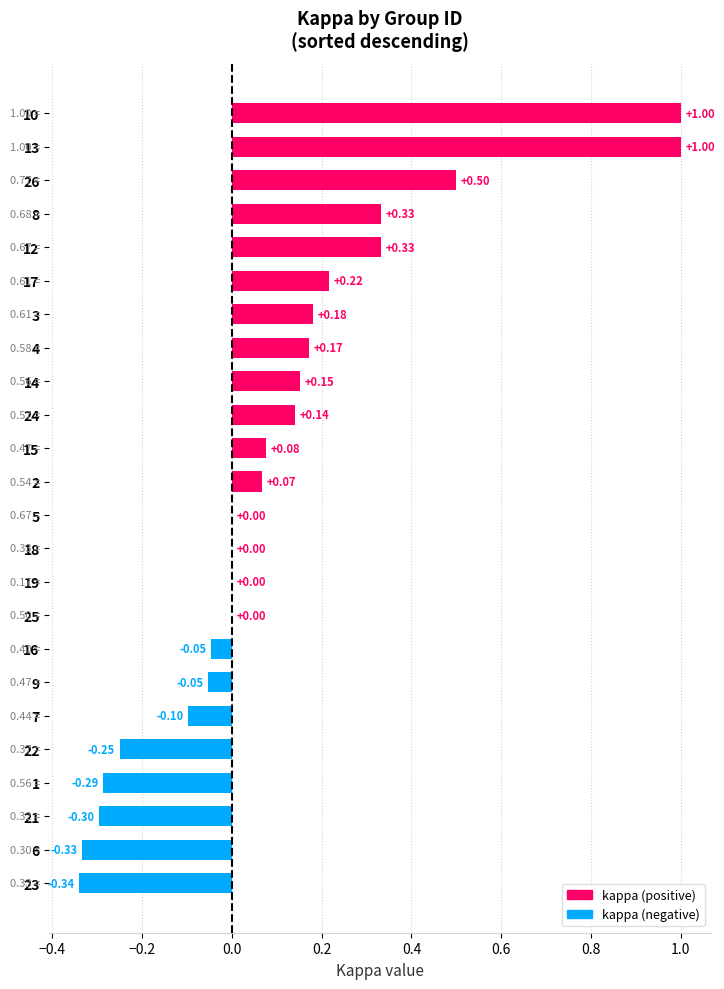

Are the bars grouped side by side (vs. stacked)?

No